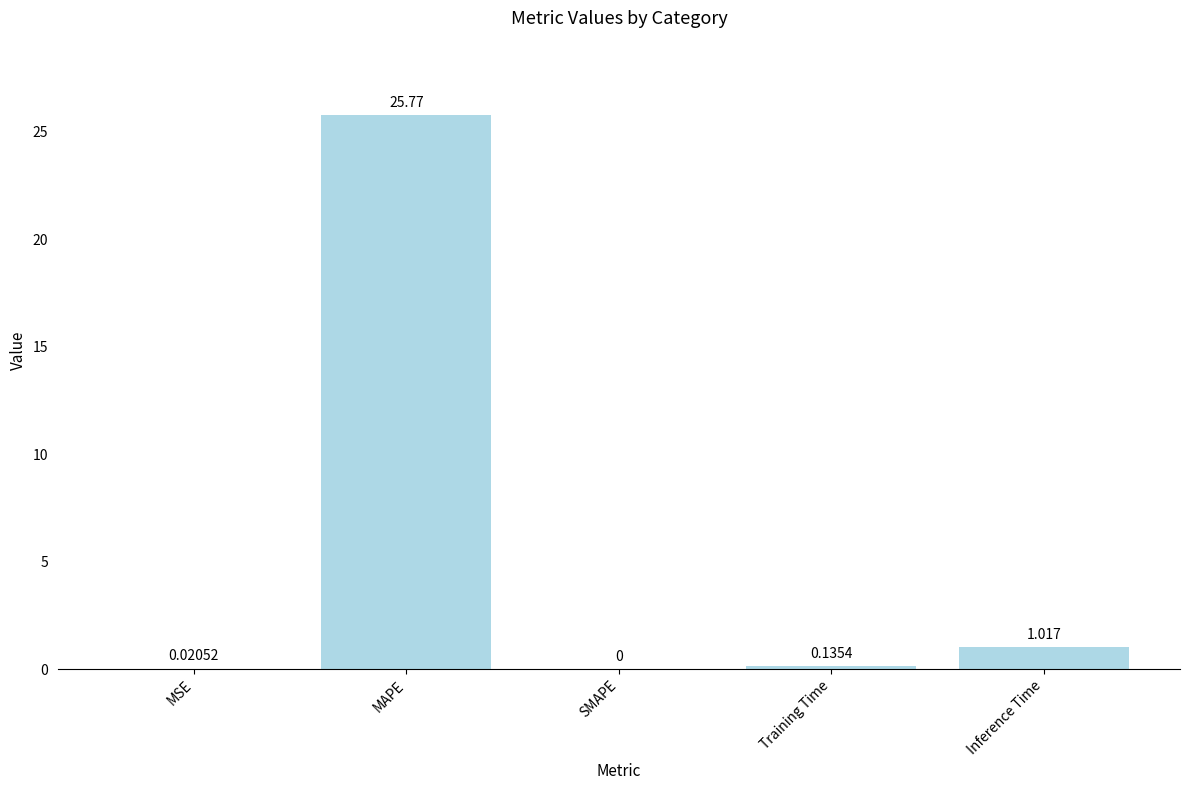

At which category does the chart reach its peak across all series?

MAPE